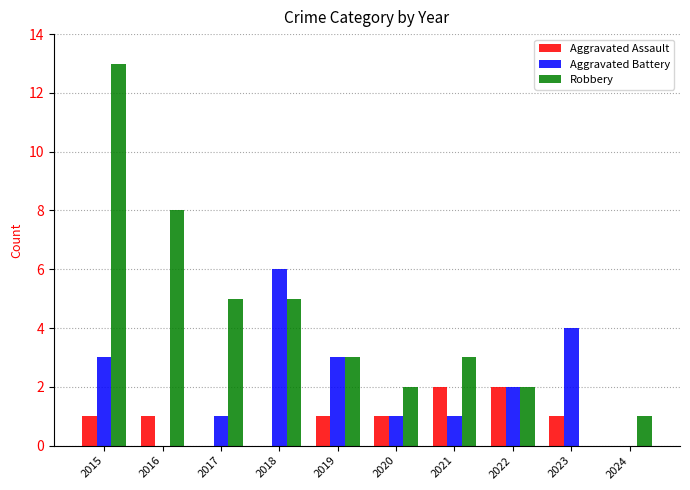

Which category has the highest value across all series?

2015